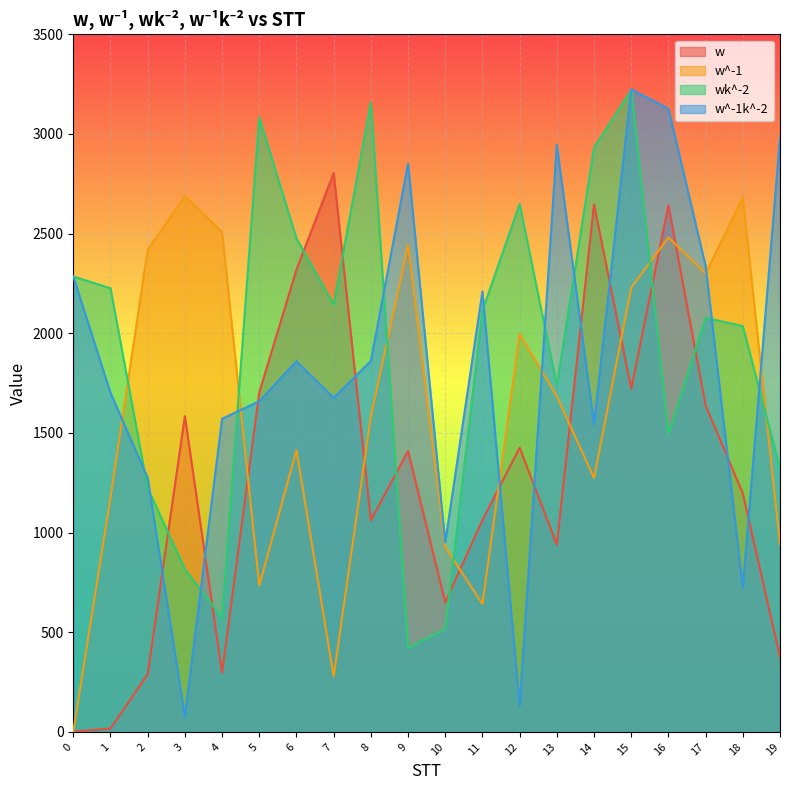

After their last crossing, which series has the higher values: w^-1 or w?

w^-1